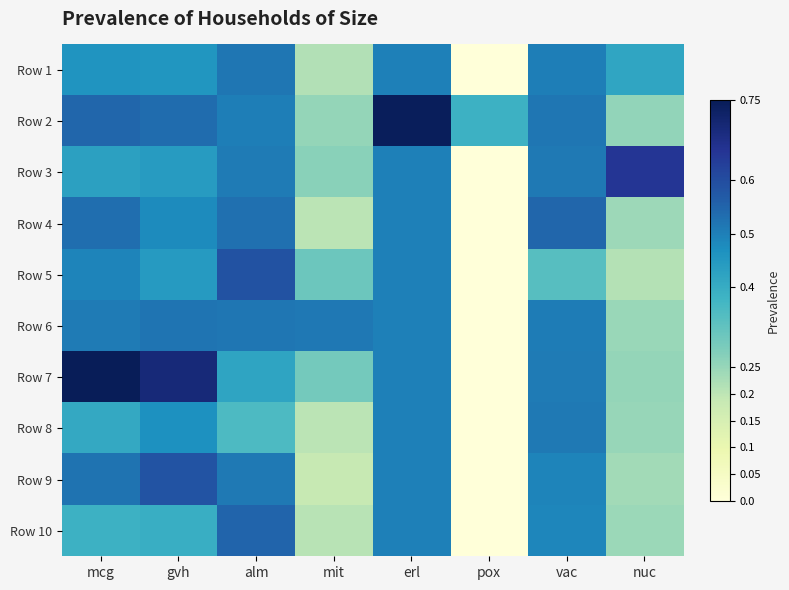

At which category is the sum across all series the highest?

erl